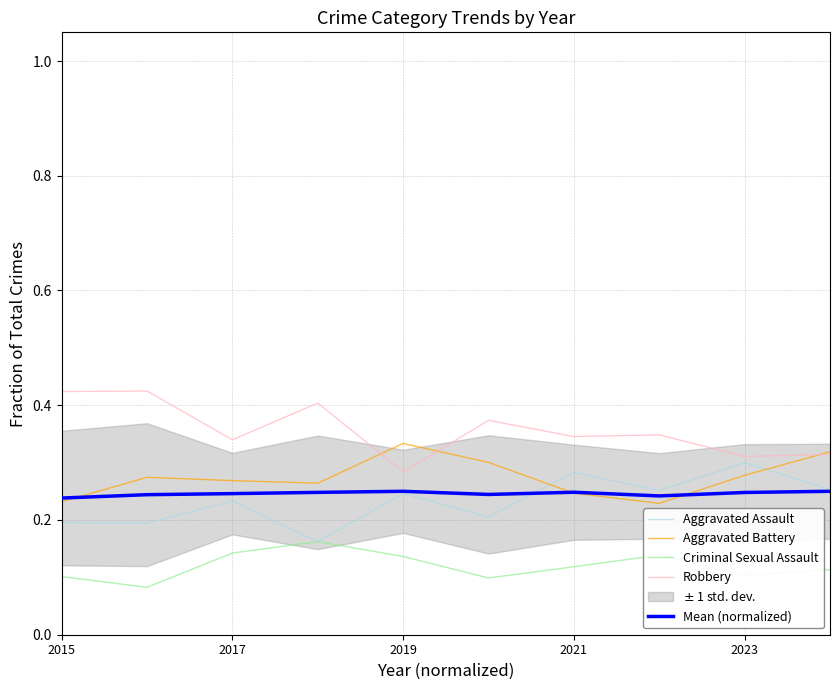

Count the number of categories in the chart.

10